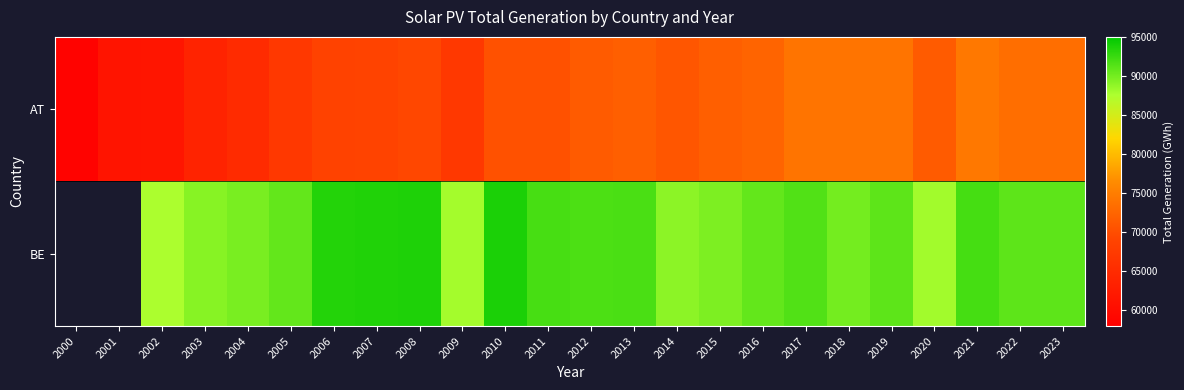

At how many categories does at least one series exceed 83183?

22